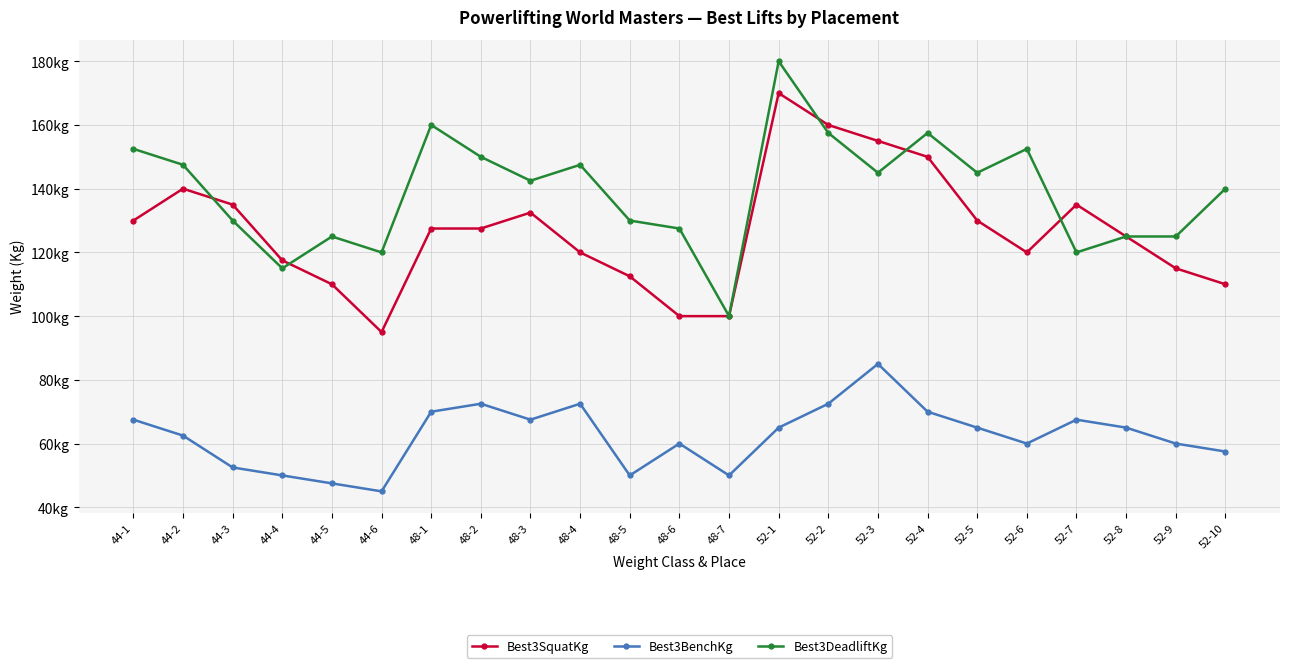

Rank the categories by Best3SquatKg value from lowest to highest.

44-6, 48-6, 48-7, 44-5, 52-10, 48-5, 52-9, 44-4, 48-4, 52-6, 52-8, 48-1, 48-2, 44-1, 52-5, 48-3, 44-3, 52-7, 44-2, 52-4, 52-3, 52-2, 52-1